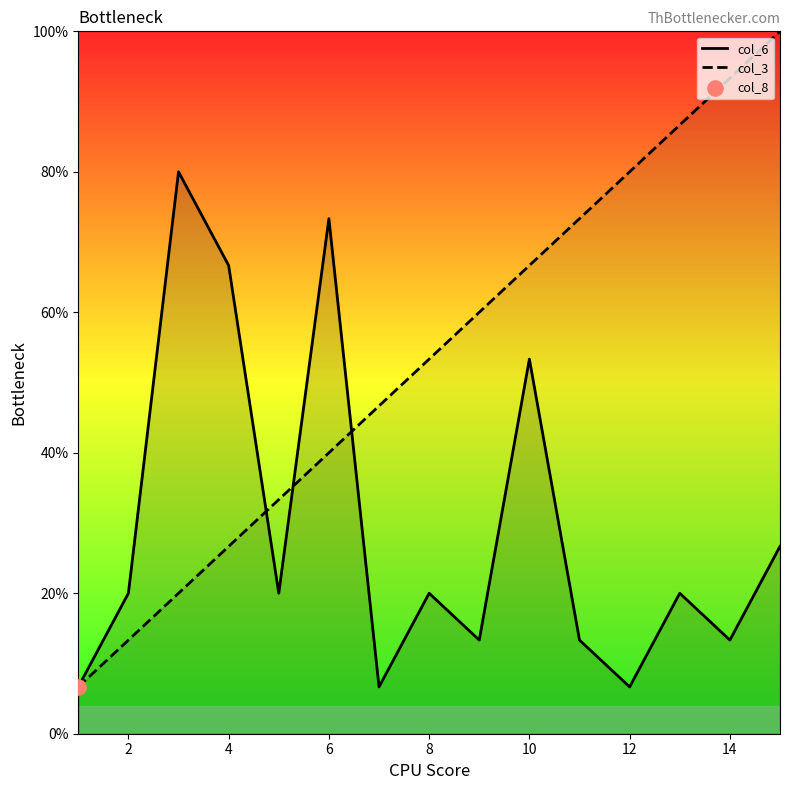

Which series has the widest spread of Y values?

col_3